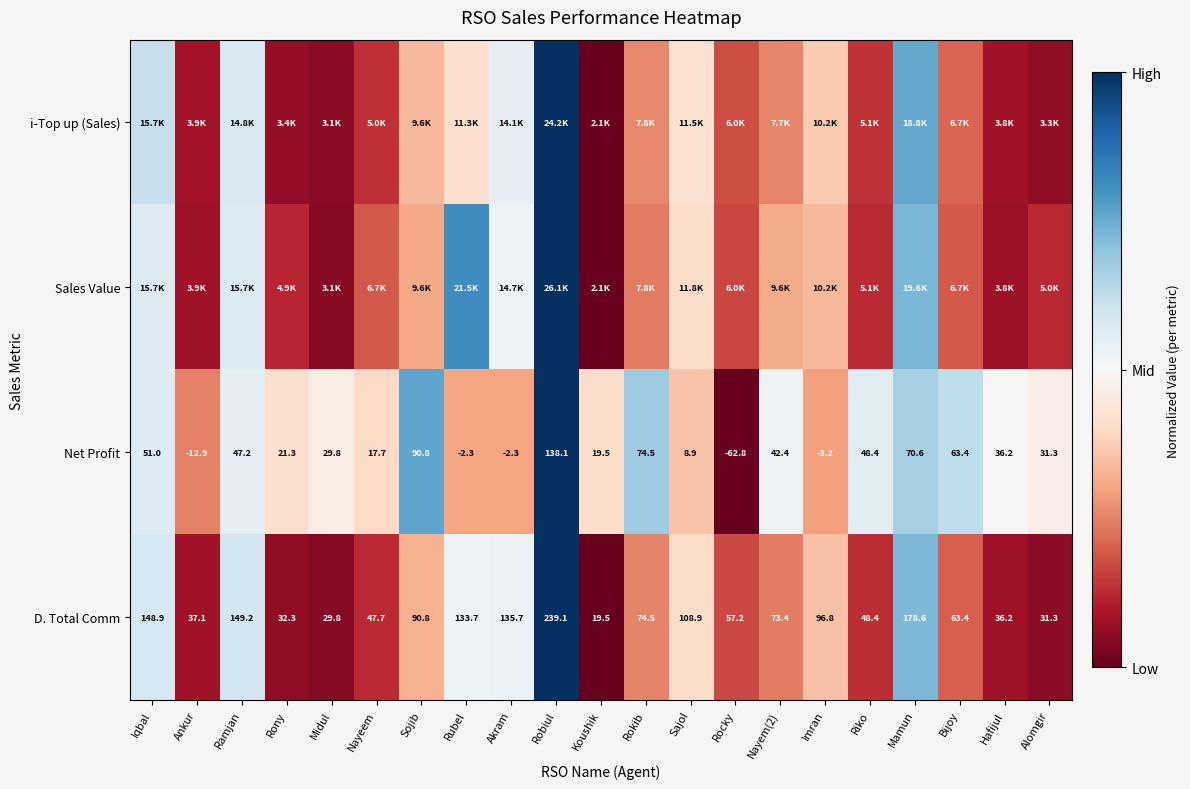

Which series changed the most between Rubel and Alomgir?

Sales Value